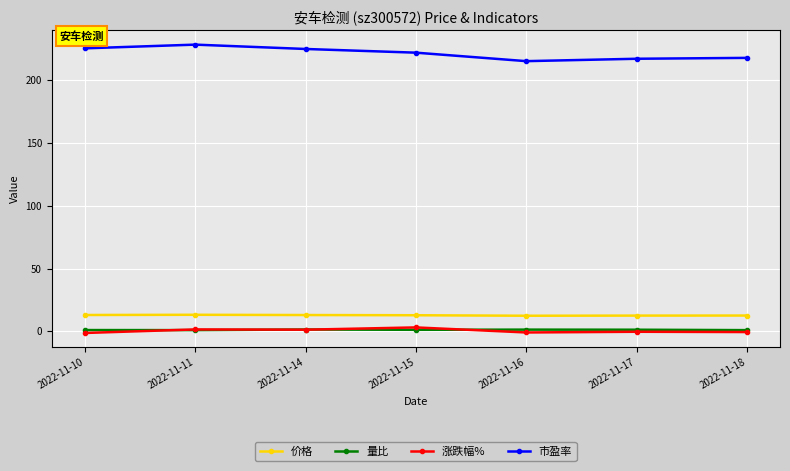

True or false: 市盈率 has more than 0 points higher than both neighbors.

True